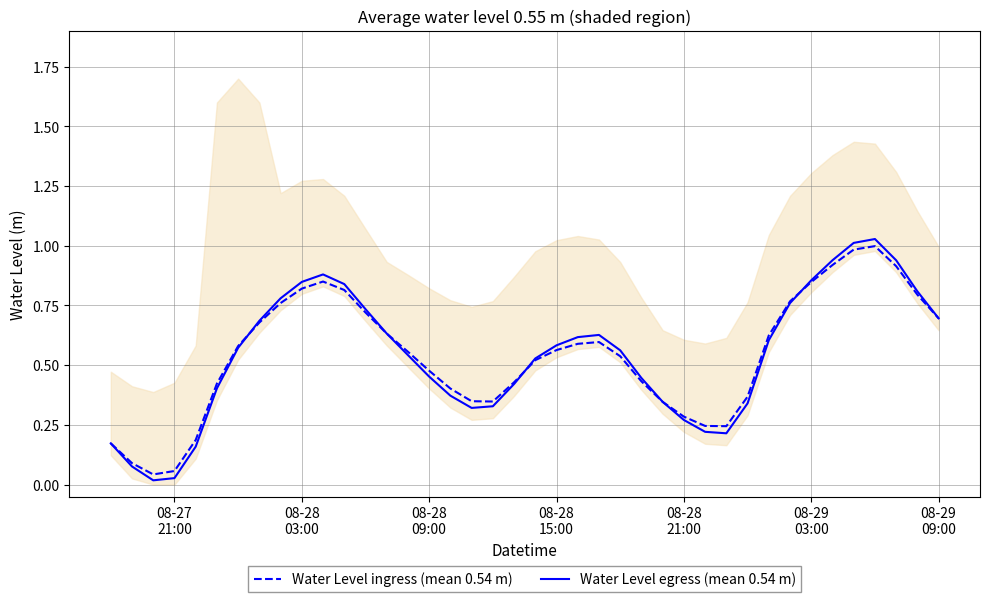

In Water Level ingress (mean 0.54 m), how many points are lower than both neighbors (excluding endpoints)?

3